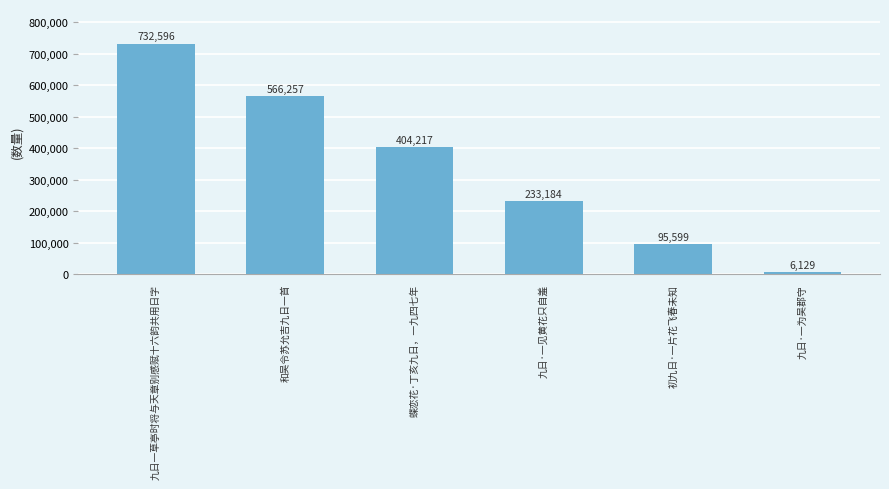

How many data points are less than 404217?

3